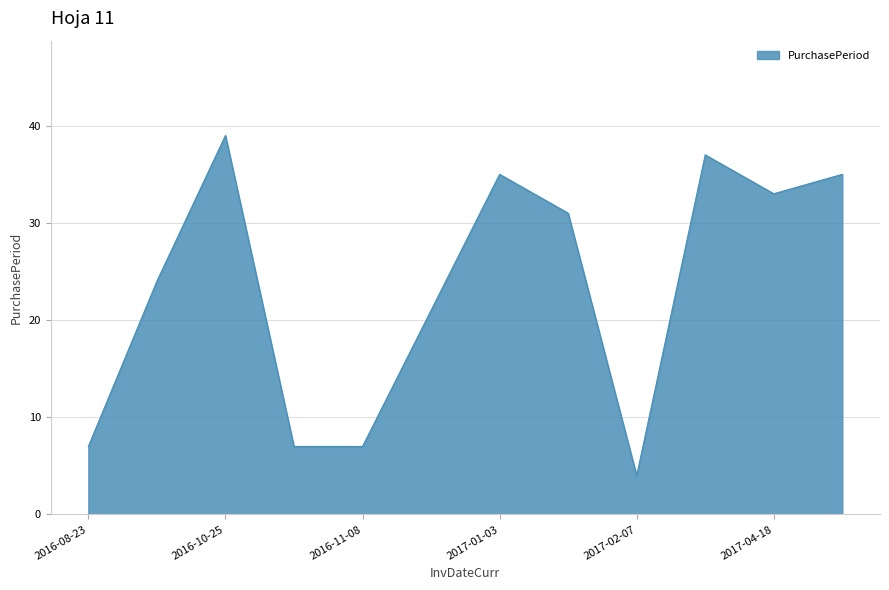

How many distinct data groups are displayed?

1